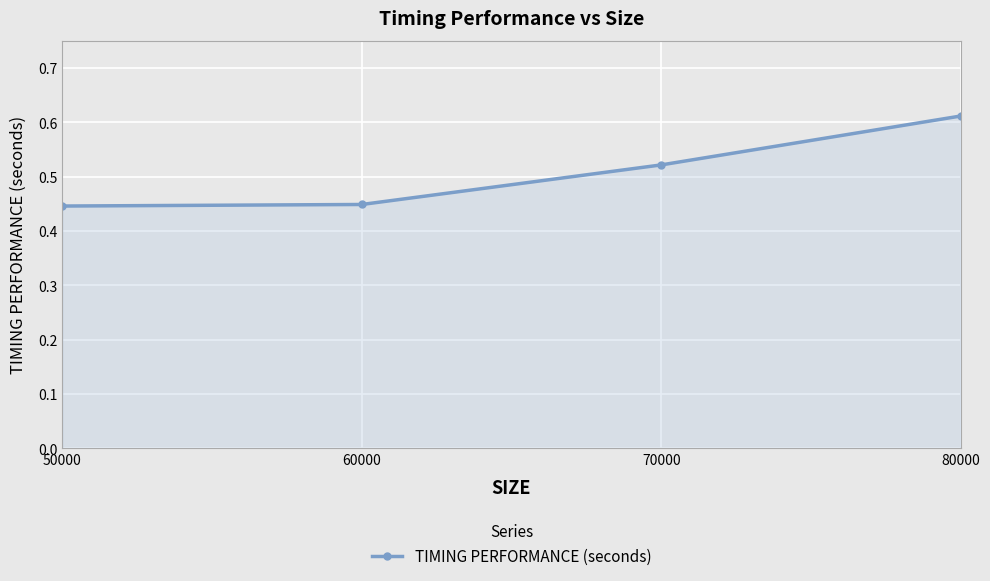

What is the sum of the values at 60000 and 80000?

1.1